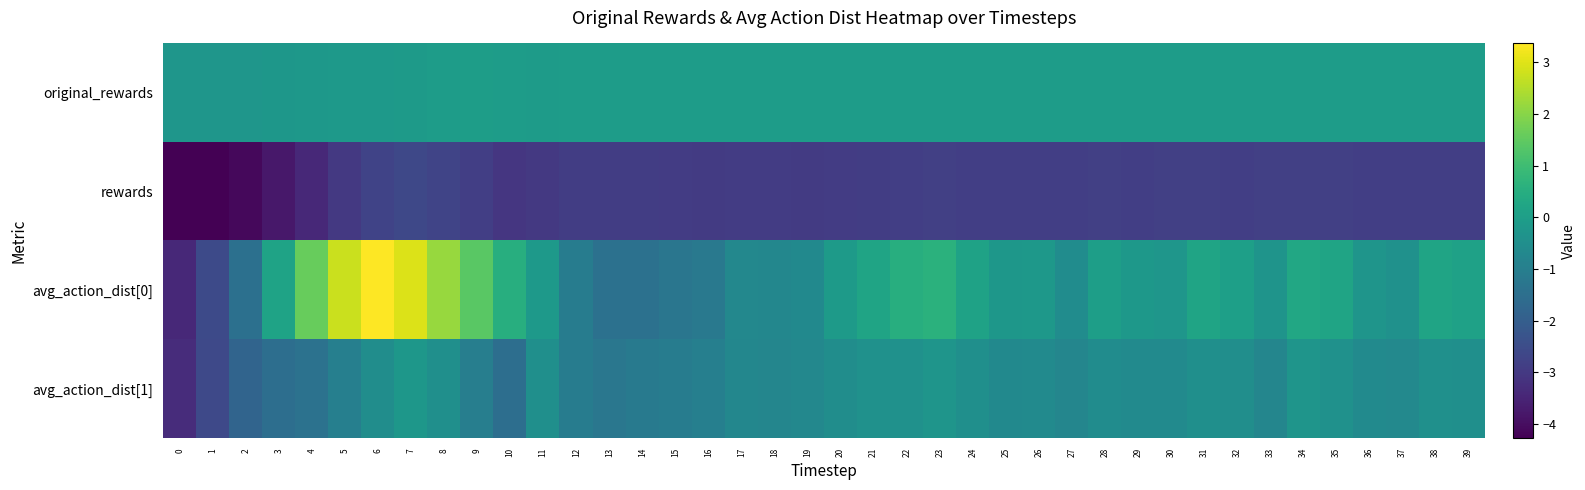

At which category is the sum across all series the highest?

7